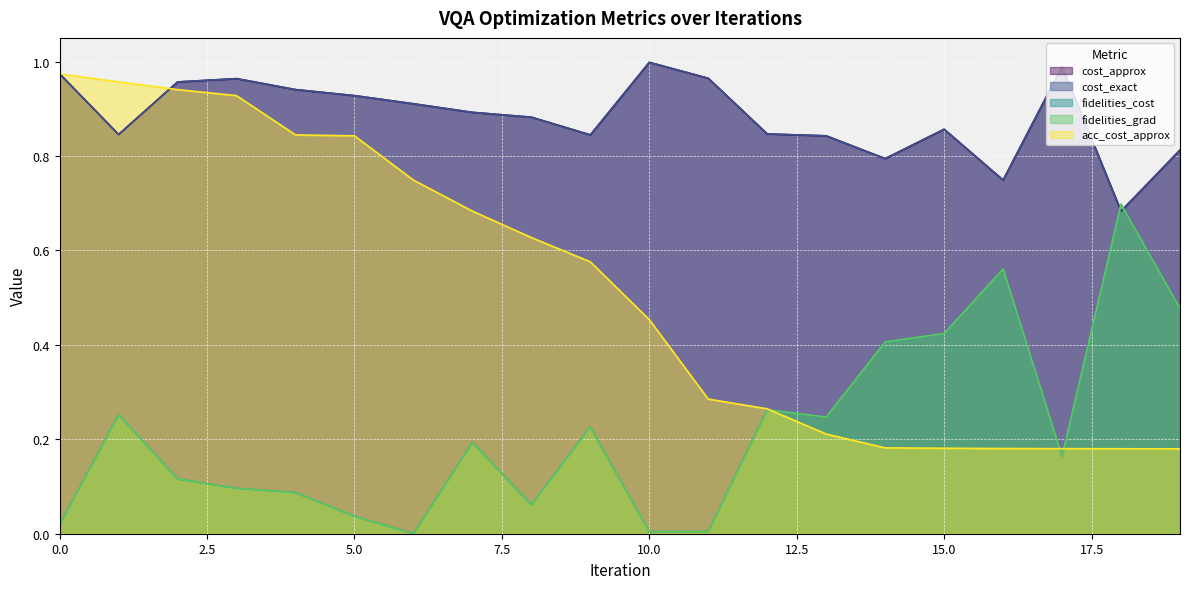

Reading left to right, what are all the values shown in this chart?

cost_approx: 1.0	0.8	1.0	1.0	0.9	0.9	0.9	0.9	0.9	0.8	1.0	1.0	0.8	0.8	0.8	0.9	0.7	1.0	0.7	0.8
cost_exact: 1.0	0.8	1.0	1.0	0.9	0.9	0.9	0.9	0.9	0.8	1.0	1.0	0.8	0.8	0.8	0.9	0.7	1.0	0.7	0.8
fidelities_cost: 0.0	0.3	0.1	0.1	0.1	0.0	0.0	0.2	0.1	0.2	0.0	0.0	0.3	0.2	0.4	0.4	0.6	0.2	0.7	0.5
fidelities_grad: 0.0	0.3	0.1	0.1	0.1	0.0	0.0	0.2	0.1	0.2	0.0	0.0	0.3	0.2	0.4	0.4	0.6	0.2	0.7	0.5
acc_cost_approx: 1.0	1.0	0.9	0.9	0.8	0.8	0.7	0.7	0.6	0.6	0.5	0.3	0.3	0.2	0.2	0.2	0.2	0.2	0.2	0.2